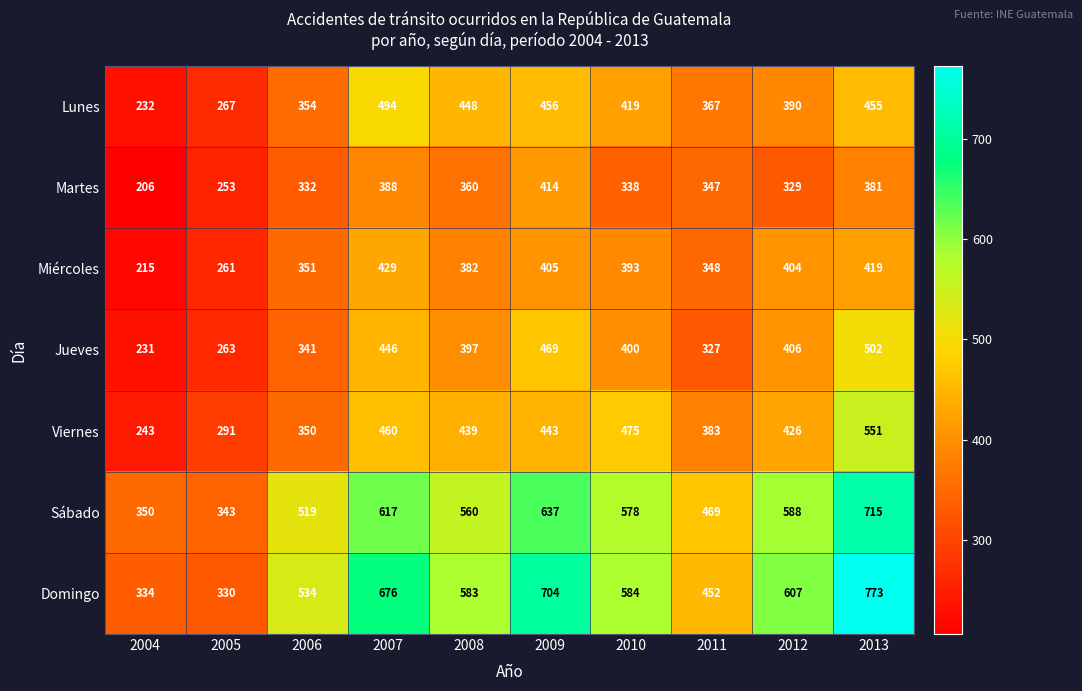

What is the difference between the highest and lowest values at 2007?

288